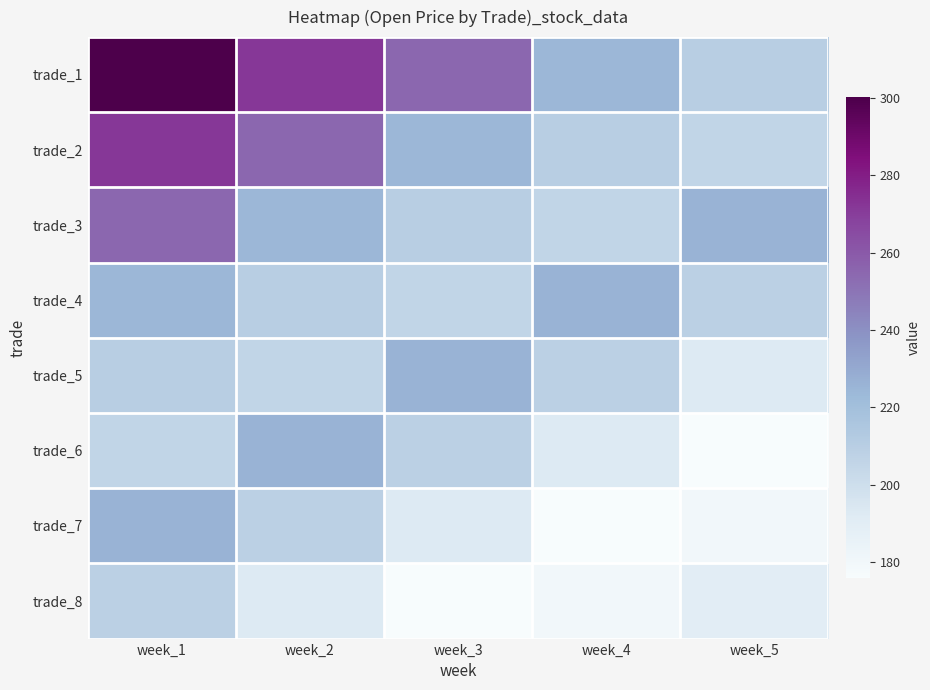

Rank the series at week_2 from lowest to highest value.

trade_8, trade_5, trade_7, trade_4, trade_3, trade_6, trade_2, trade_1